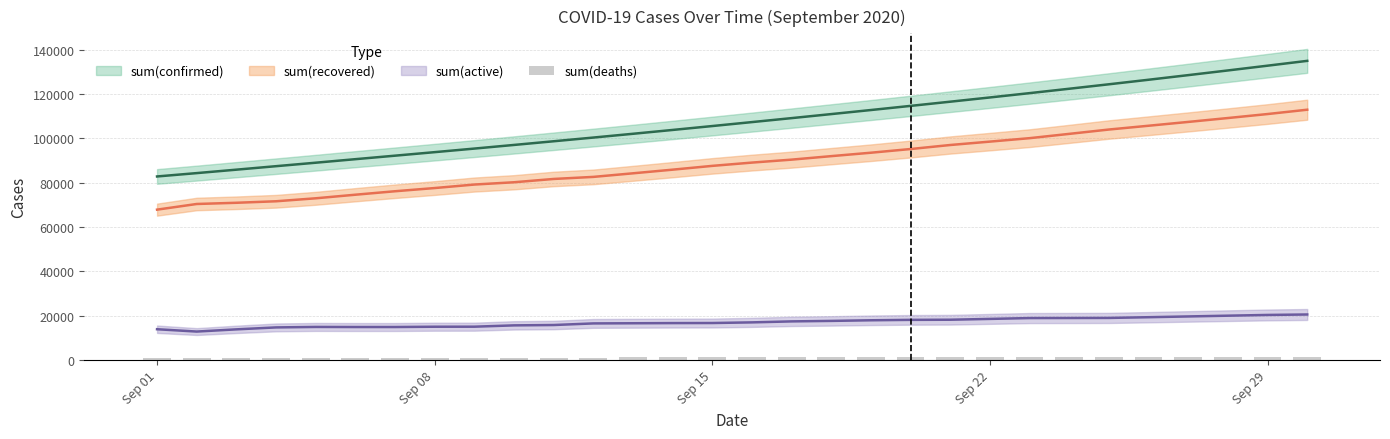

Are the bars horizontal?

No